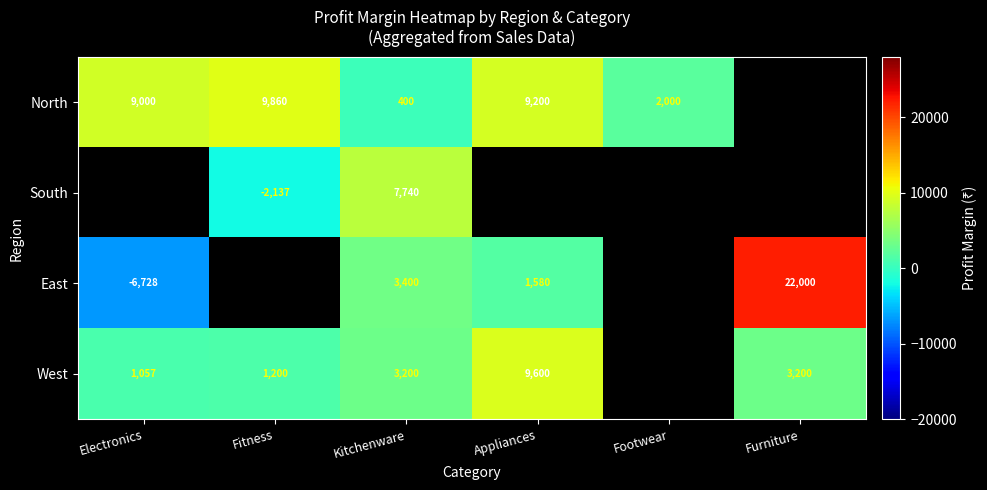

How many distinct data groups are displayed?

4